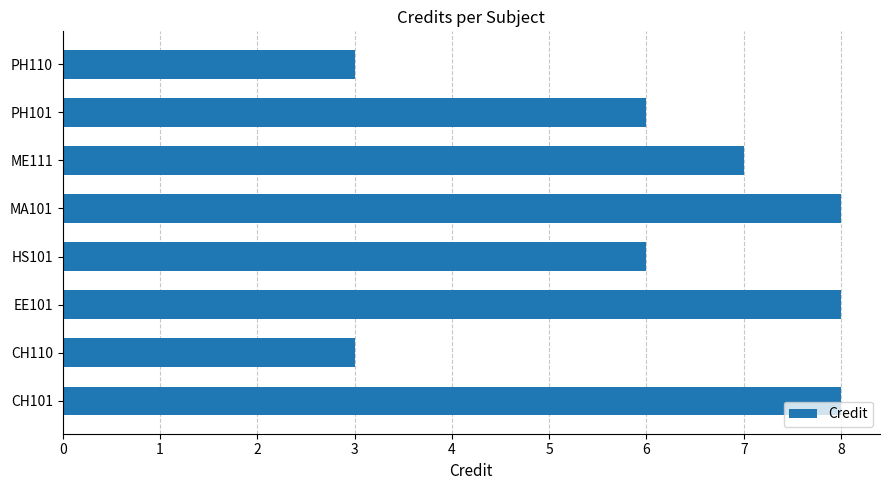

What is the difference between the second highest and minimum values?

5